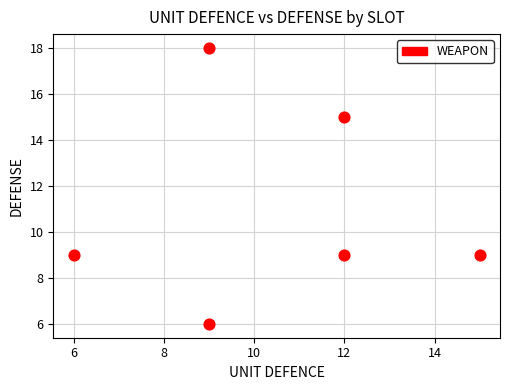

What is the average Y value?

11